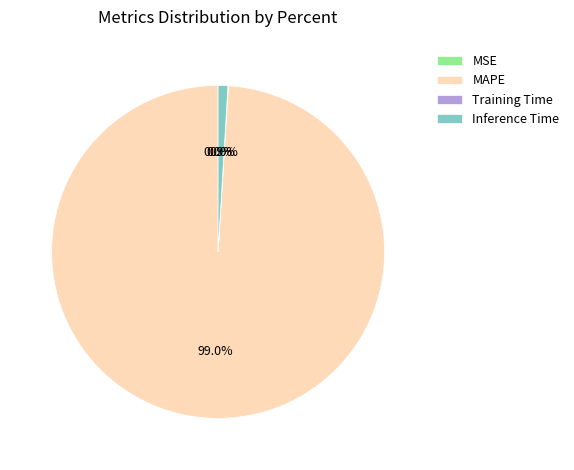

Combined, what portion of the pie is Inference Time and MAPE?

100.0%